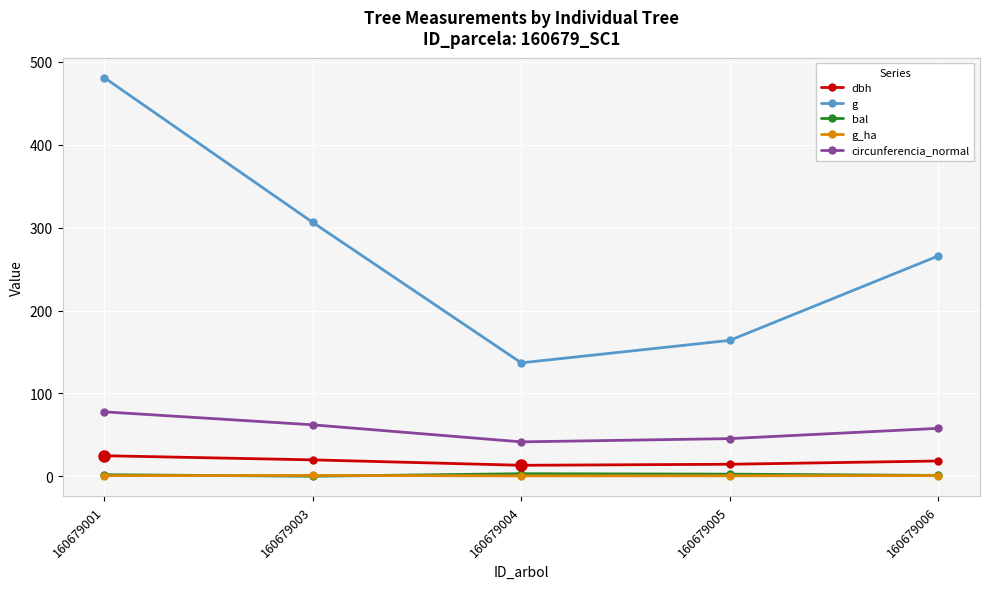

True or false: dbh and circunferencia_normal cross at least once.

False